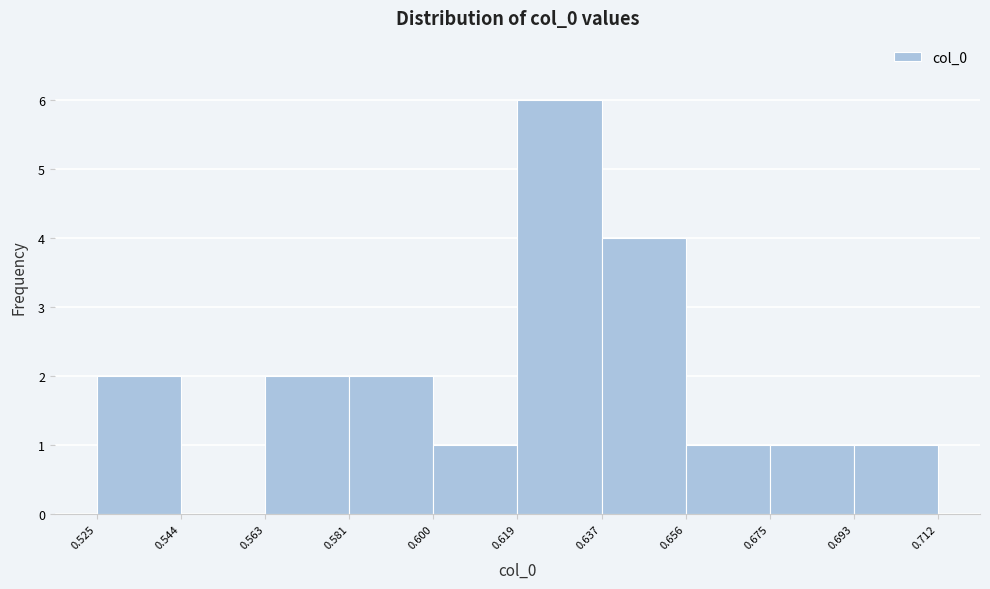

Reading left to right, transcribe this chart: for each bar, give the range it covers on the x-axis and its height. The values are not printed on the chart, so give them approximately, as read against the axis.

0.525 to 0.544: 2
0.544 to 0.563: 0
0.563 to 0.581: 2
0.581 to 0.600: 2
0.600 to 0.619: 1
0.619 to 0.637: 6
0.637 to 0.656: 4
0.656 to 0.675: 1
0.675 to 0.693: 1
0.693 to 0.712: 1